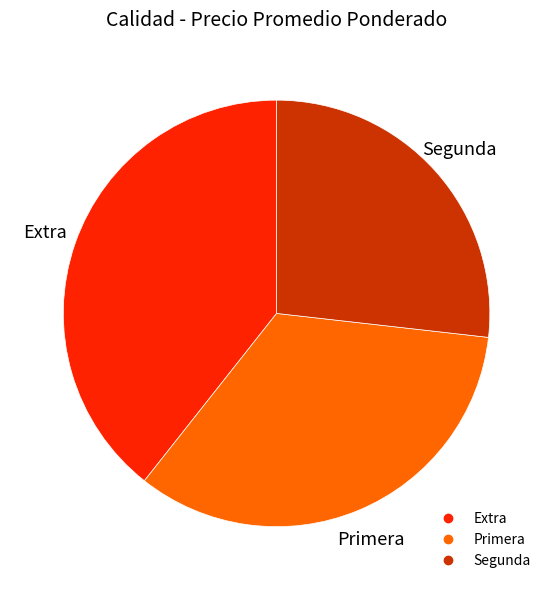

Rank the categories by value from highest to lowest.

Extra, Primera, Segunda